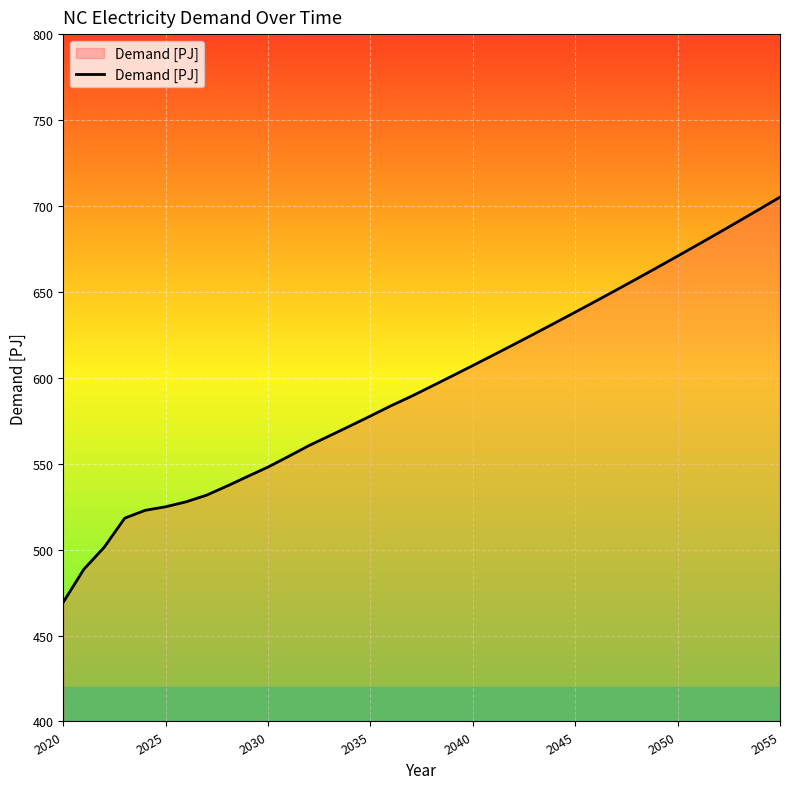

Does the chart have visible grid lines?

Yes